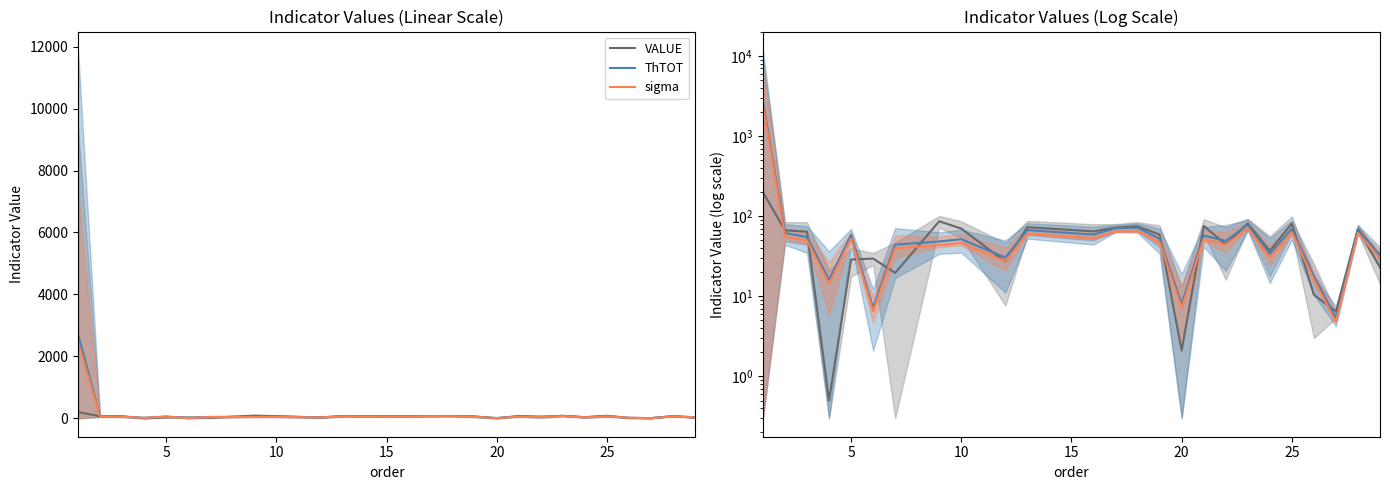

Reading left to right, list all the values displayed in this chart.

VALUE: 200.0	66.7	64.1	0.5	28.8	29.6	19.6	86.4	70.1	27.0	72.9	64.7	72.2	74.9	58.9	2.1	75.7	44.5	81.1	37.0	80.9	10.5	6.5	69.7	22.8
ThTOT: 2719.2	61.7	55.0	16.0	58.4	7.2	44.1	48.4	51.6	30.5	67.1	59.0	70.8	71.8	52.1	8.0	57.4	49.1	78.4	33.9	69.5	17.9	5.3	68.7	32.6
sigma: 2447.2	55.5	49.5	14.4	52.6	6.5	39.7	43.5	46.4	27.4	60.4	53.1	63.7	64.6	46.9	7.2	51.7	44.2	70.5	30.5	62.6	16.1	4.8	61.8	29.3